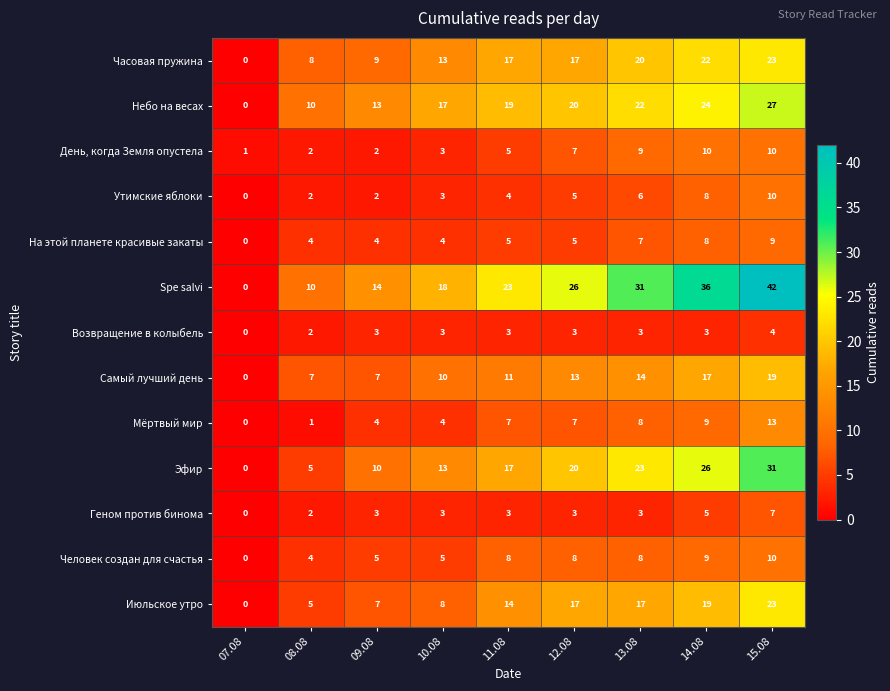

The День, когда Земля опустела series shows 5 at 11.08. True or false?

True